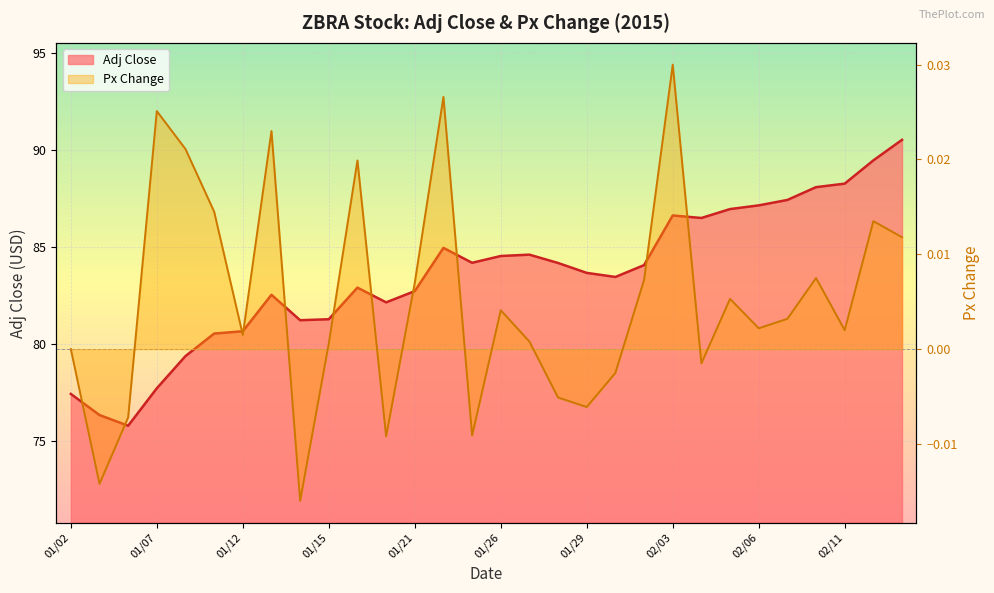

Where is the first local minimum for Adj Close?

01/06